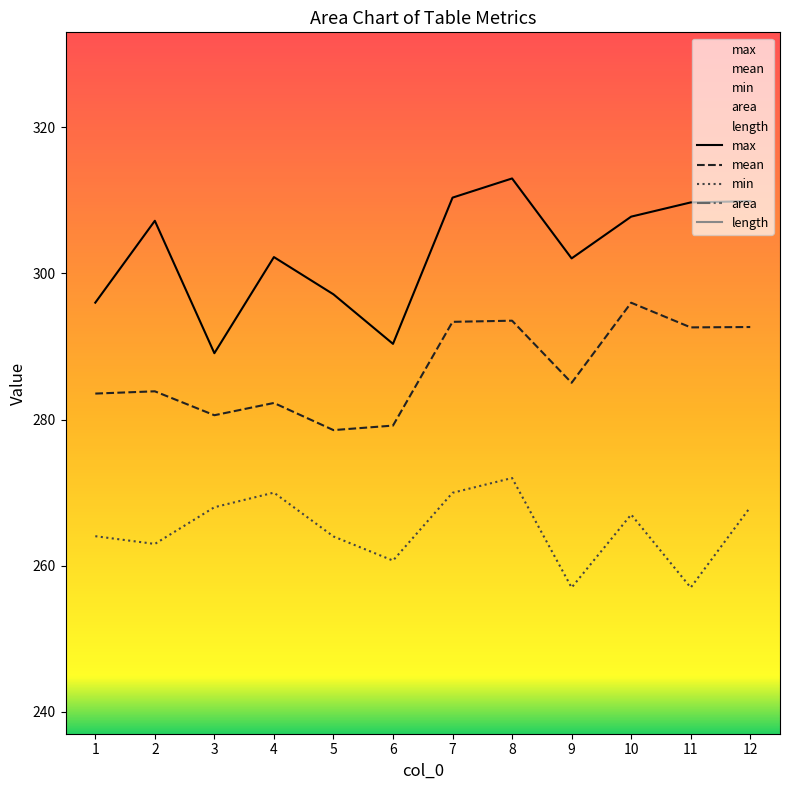

What is the highest value of the min series?

272.0